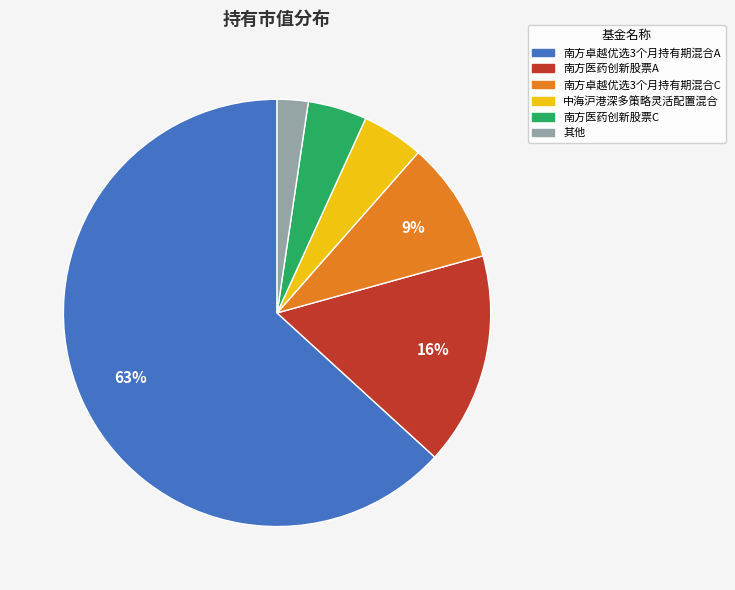

Is there a majority slice in this chart?

Yes